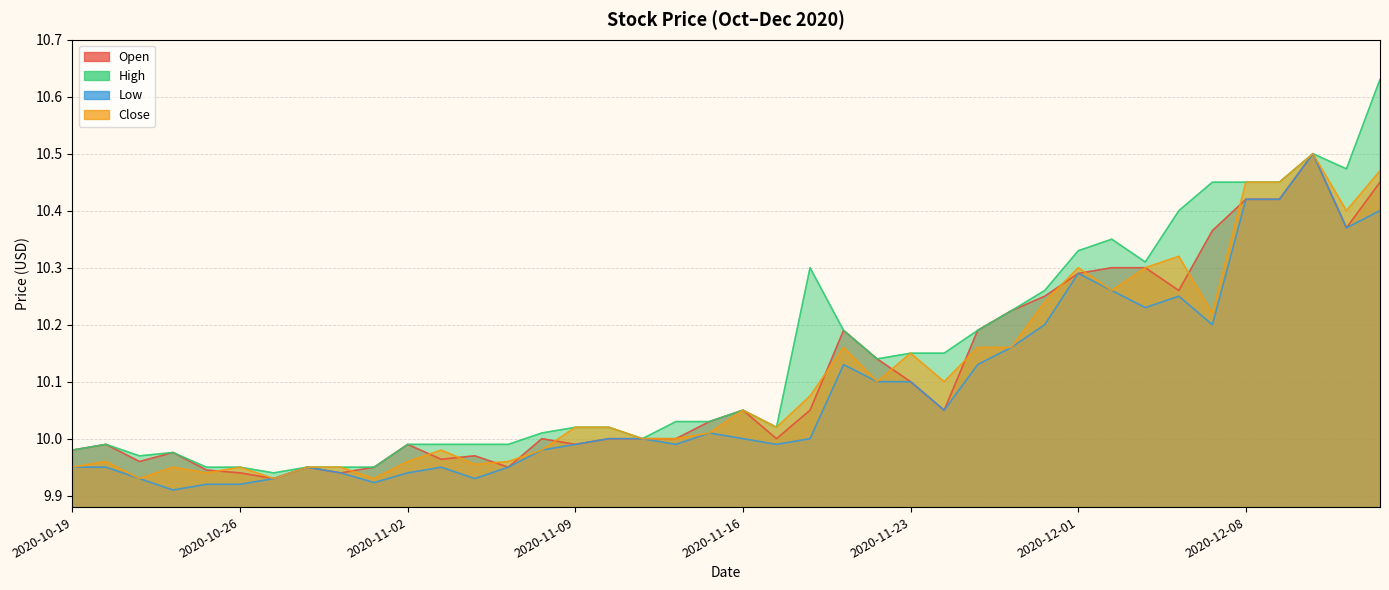

The value of High at 2020-12-11 is 5.2. True or false?

False